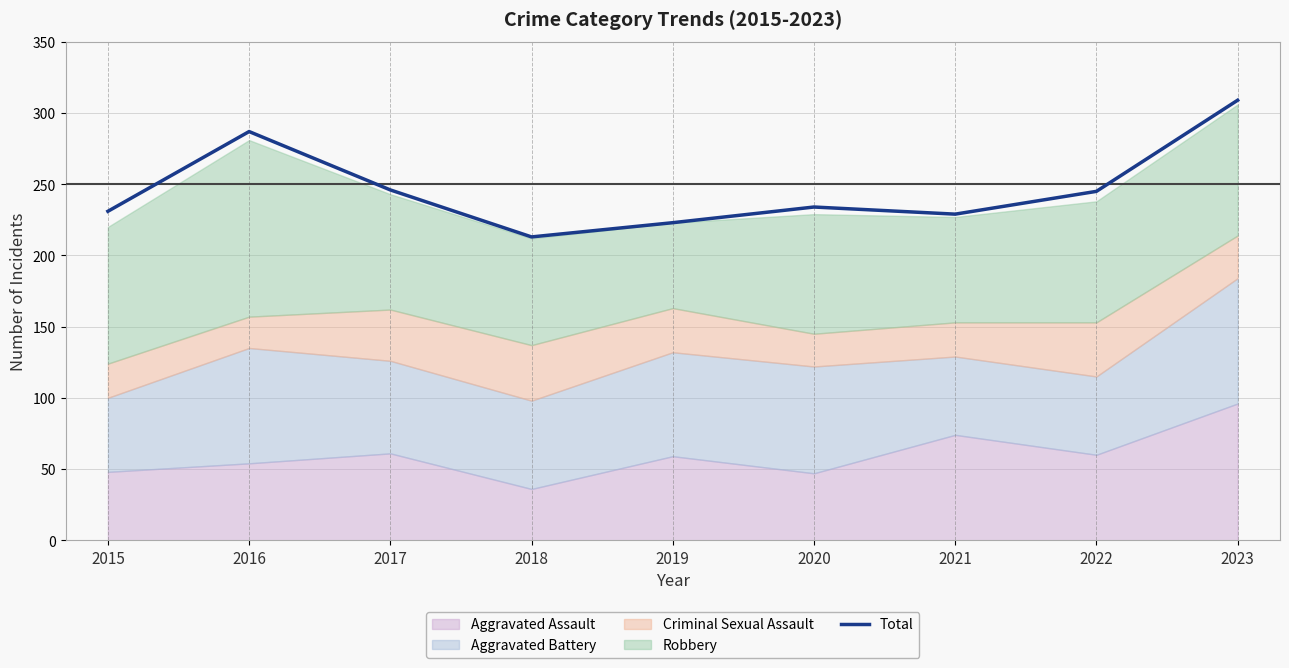

What is the difference between the maximum and minimum values?

96